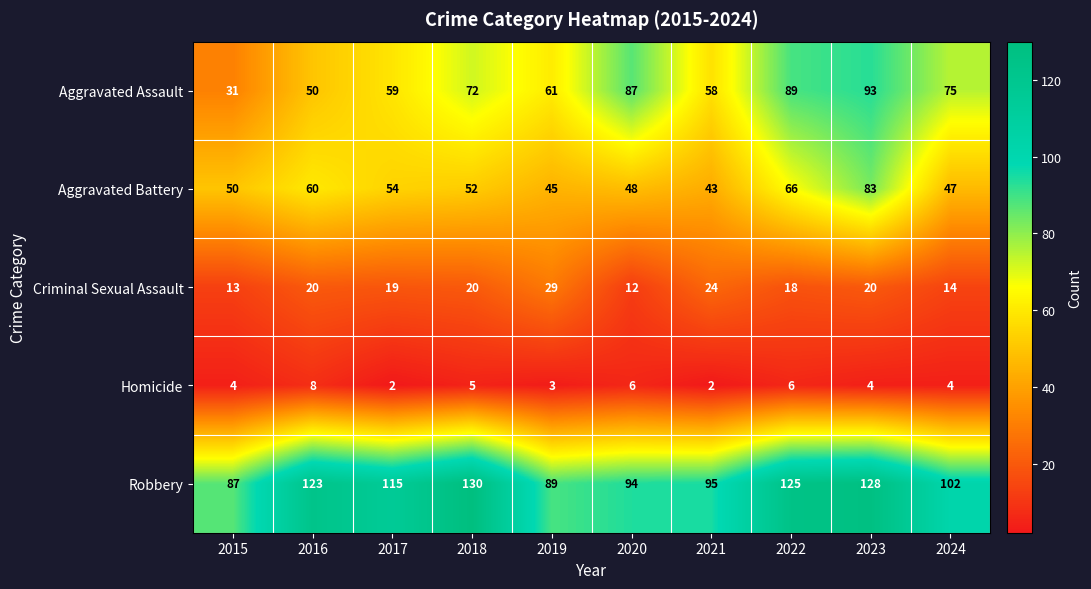

The value of Criminal Sexual Assault at 2020 is 12. True or false?

True